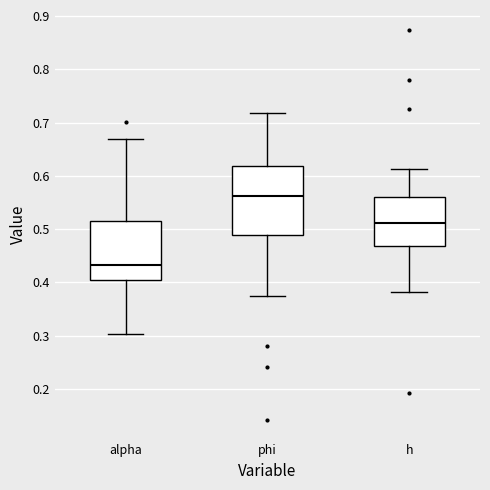

Reading left to right, read every box against the y-axis: the position of its median line, the range the box covers, and the ends of its whiskers. The values are not printed on the chart, so give them approximately, as read against the axis.

alpha: median 0.43, box 0.40 to 0.51, whiskers 0.30 to 0.67
phi: median 0.56, box 0.49 to 0.62, whiskers 0.37 to 0.72
h: median 0.51, box 0.47 to 0.56, whiskers 0.38 to 0.61